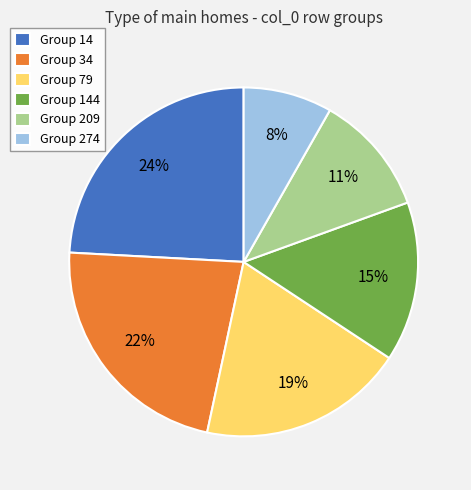

Do Group 144 and Group 209 together represent more than half of the pie?

No